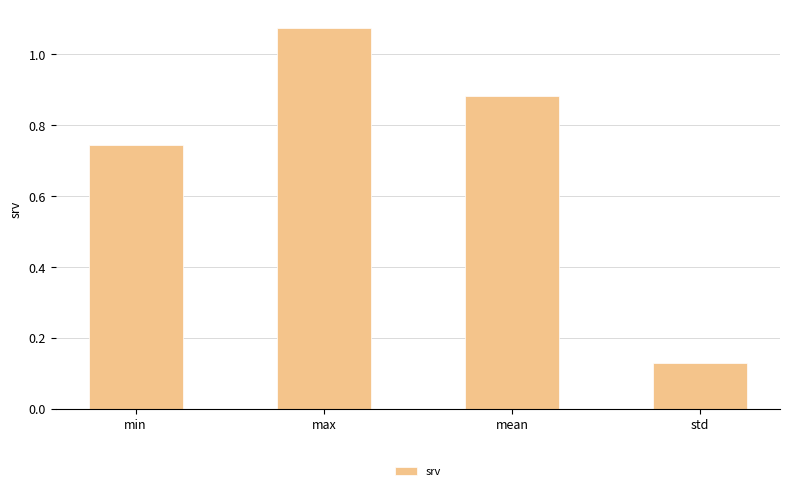

Does the chart contain any negative values?

No